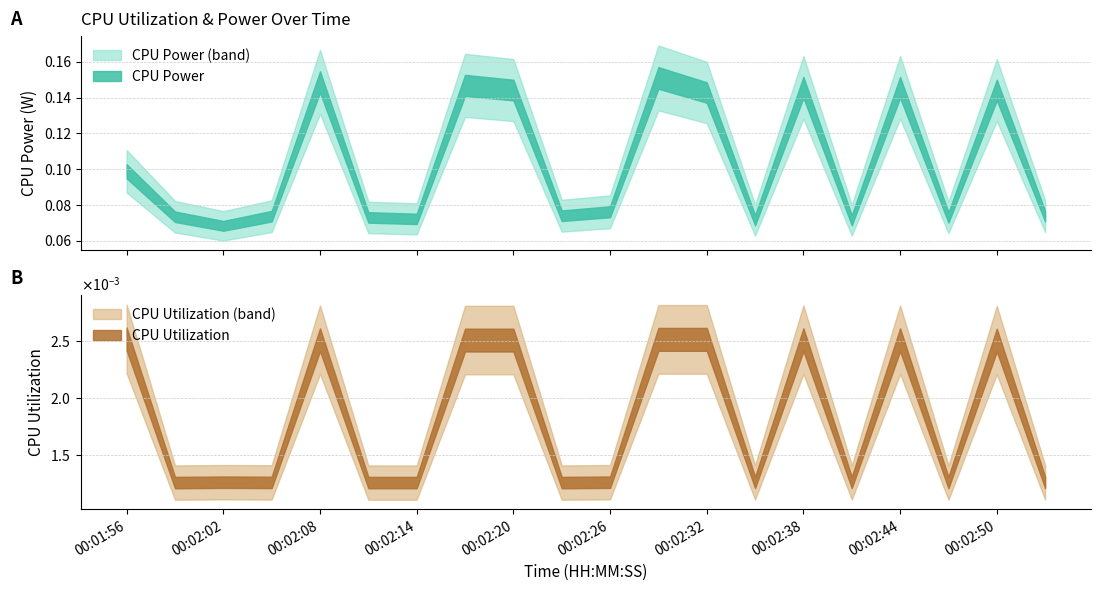

True or false: CPU Utilization has a value of 0.0 at 00:02:50.

True